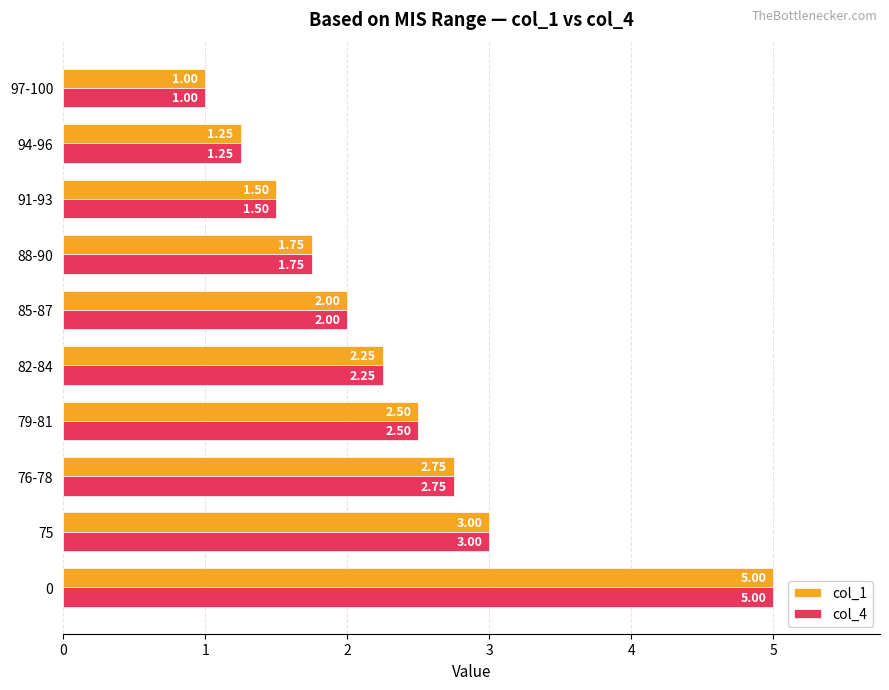

What is the difference between the second highest and minimum values in the col_4 series?

2.0